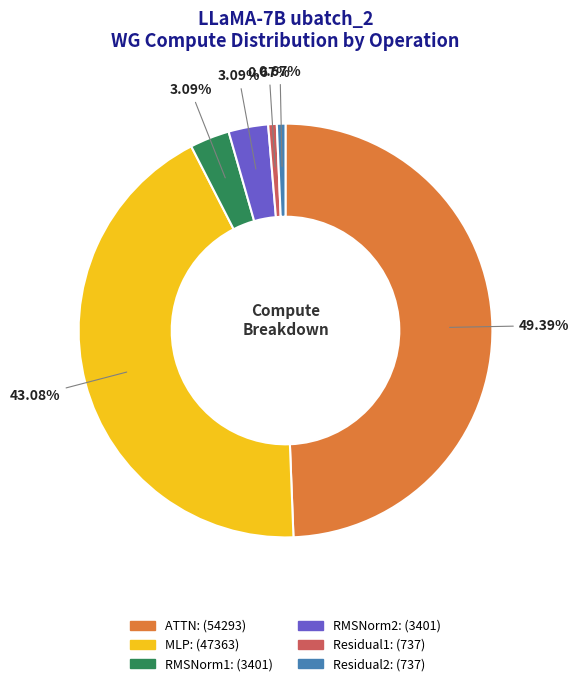

Is MLP the majority of the pie?

No